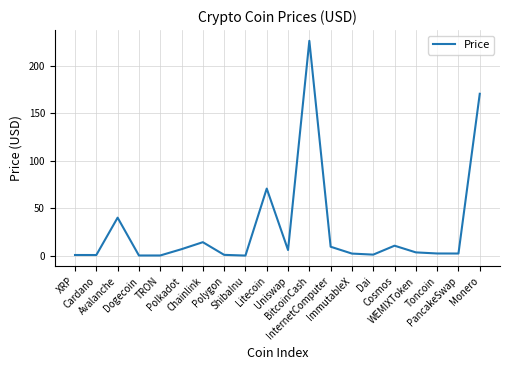

Where is the first local maximum?

Avalanche